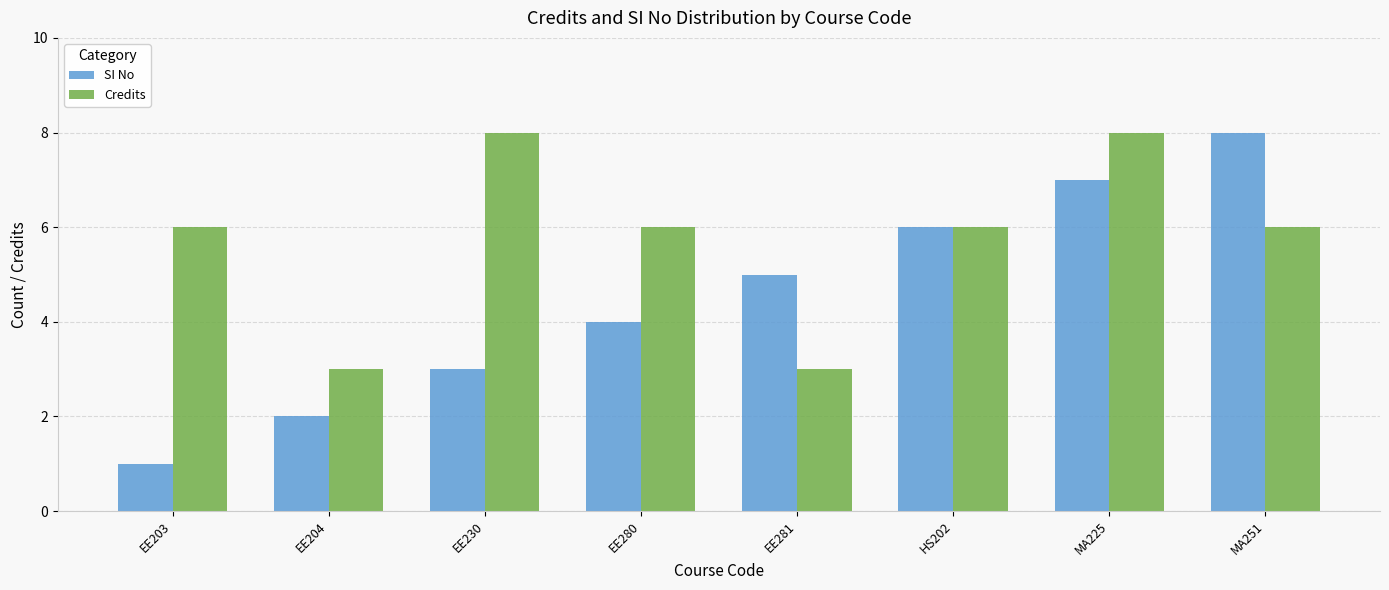

What is the label of the 2nd bar from the left?

EE204